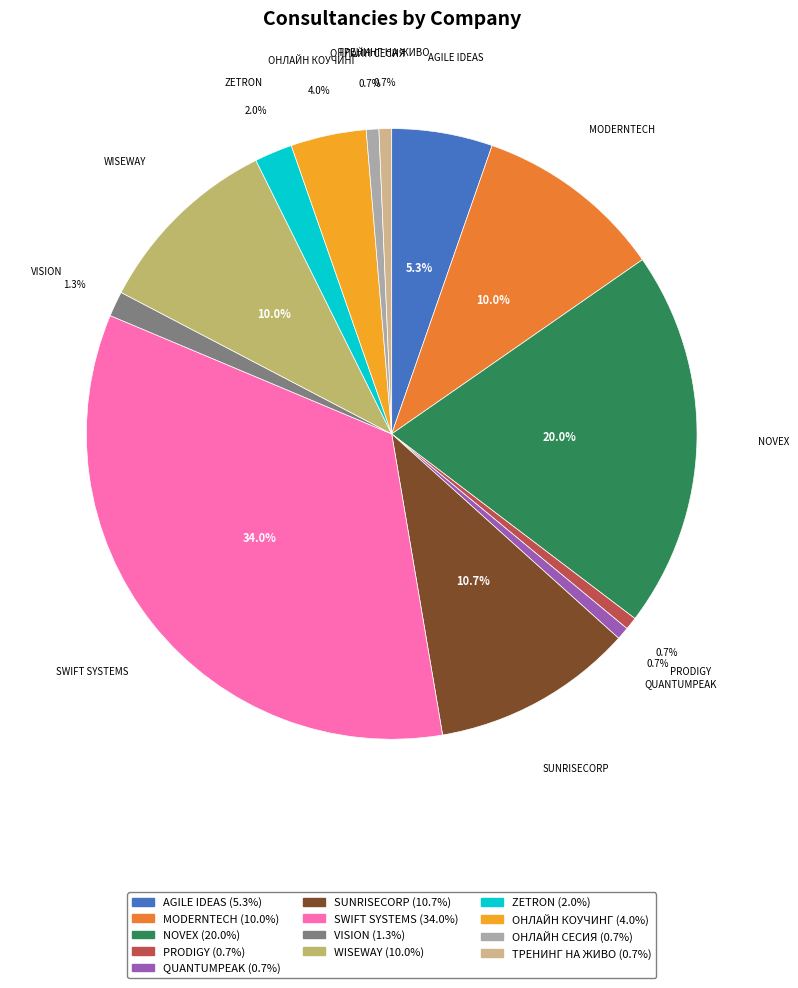

Which has a higher value, ОНЛАЙН КОУЧИНГ or SWIFT SYSTEMS?

SWIFT SYSTEMS